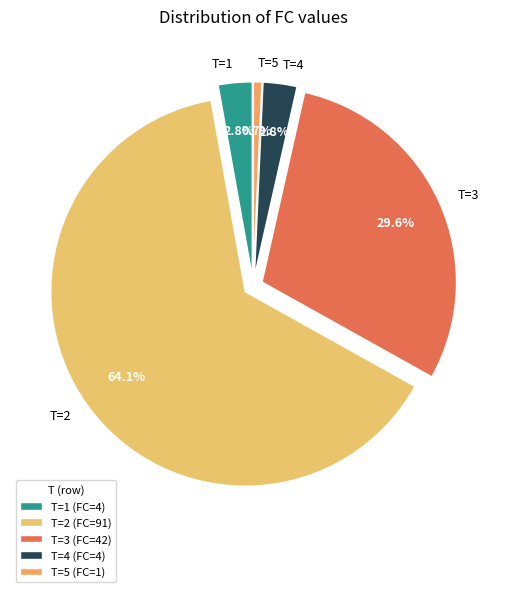

To the nearest percent, what portion does T=3 represent?

30%